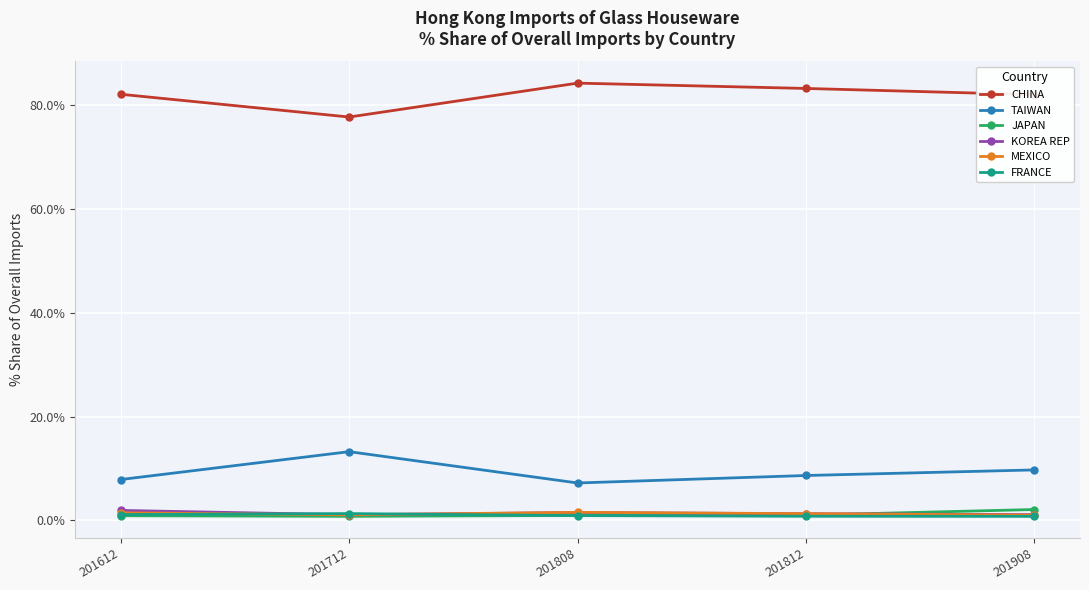

What is the difference between the second highest and minimum values in the TAIWAN series?

2.5